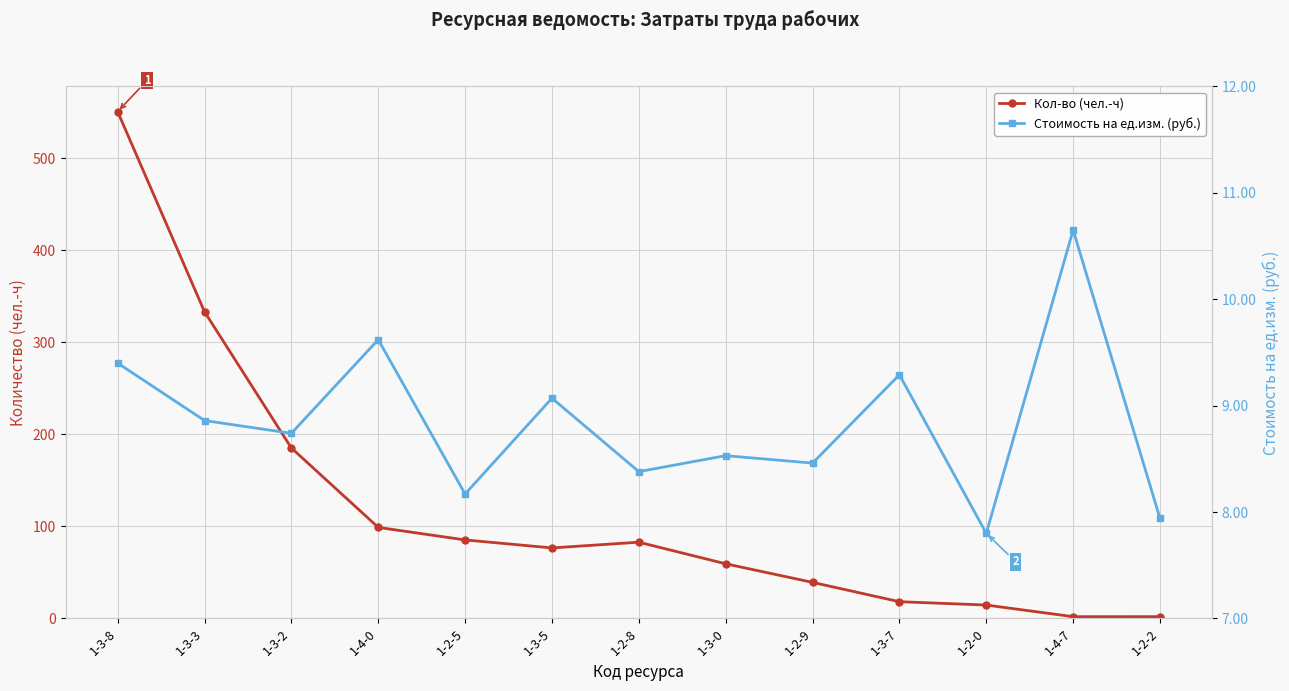

The Стоимость на ед.изм. (руб.) series shows 8.2 at 1-2-5. True or false?

True